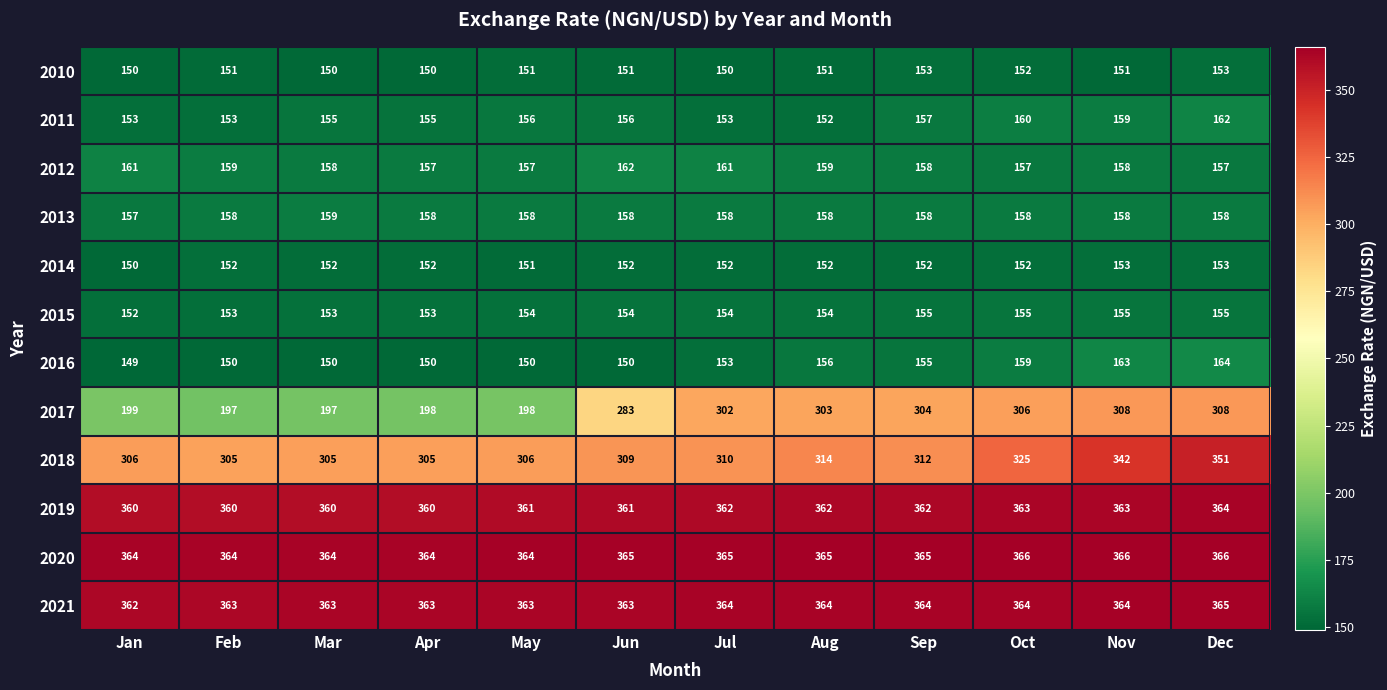

How many values in the 2017 series are below 302?

6